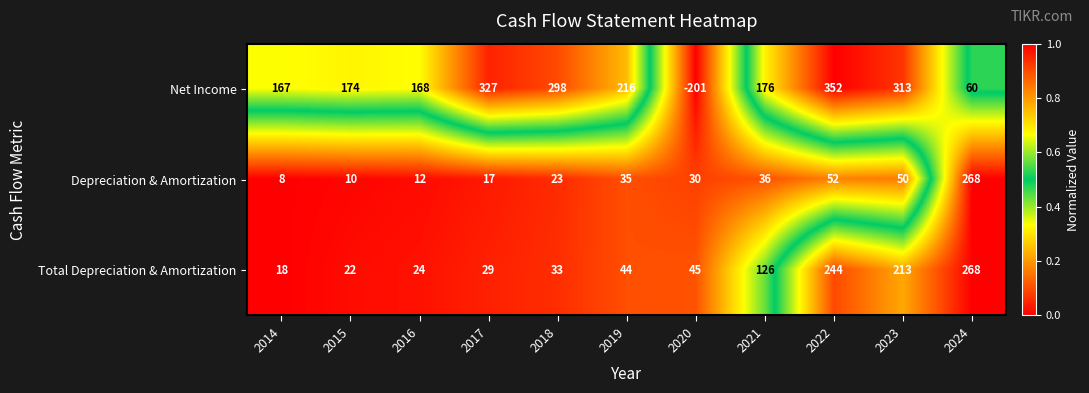

At which label does Net Income reach its peak?

2022